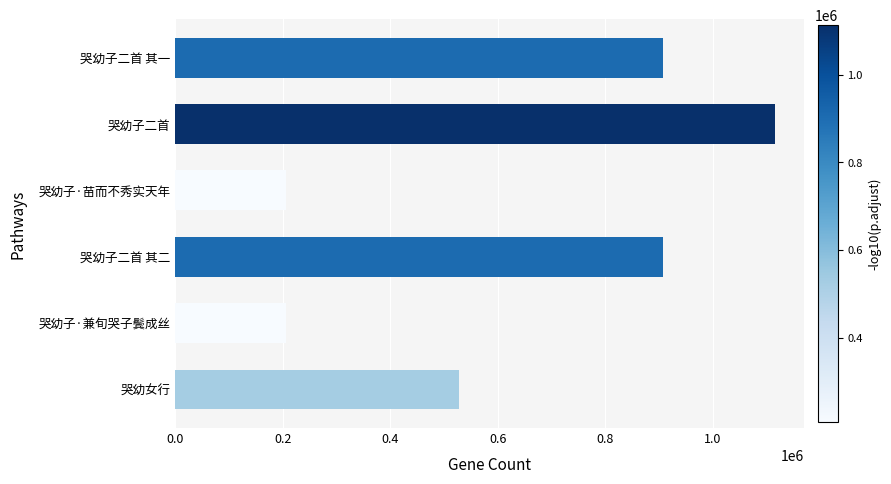

True or false: the data shows 206276 at 哭幼子·苗而不秀实天年.

True